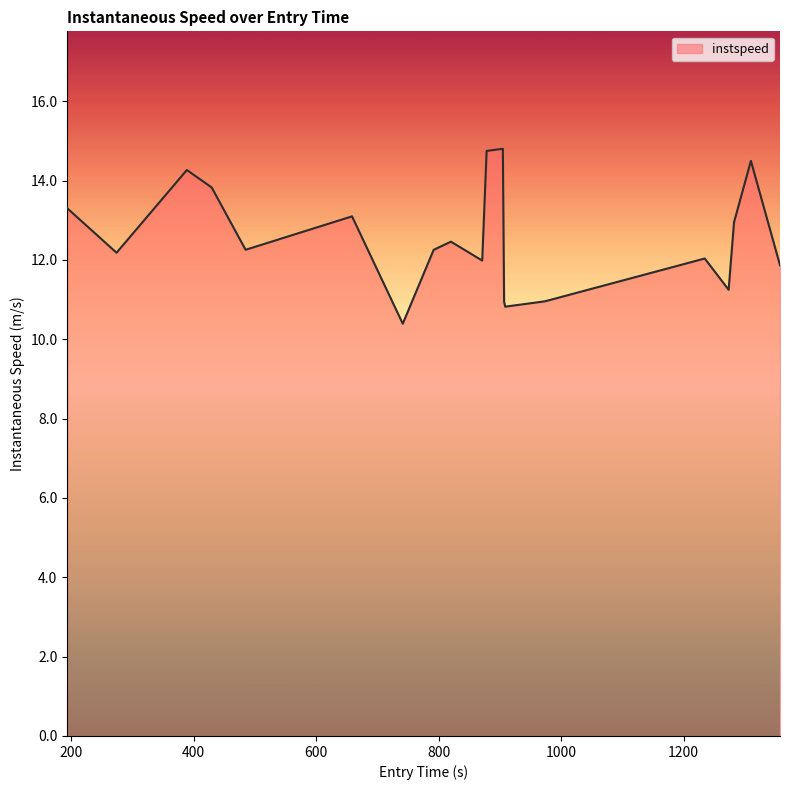

What is the greatest value displayed?

14.8